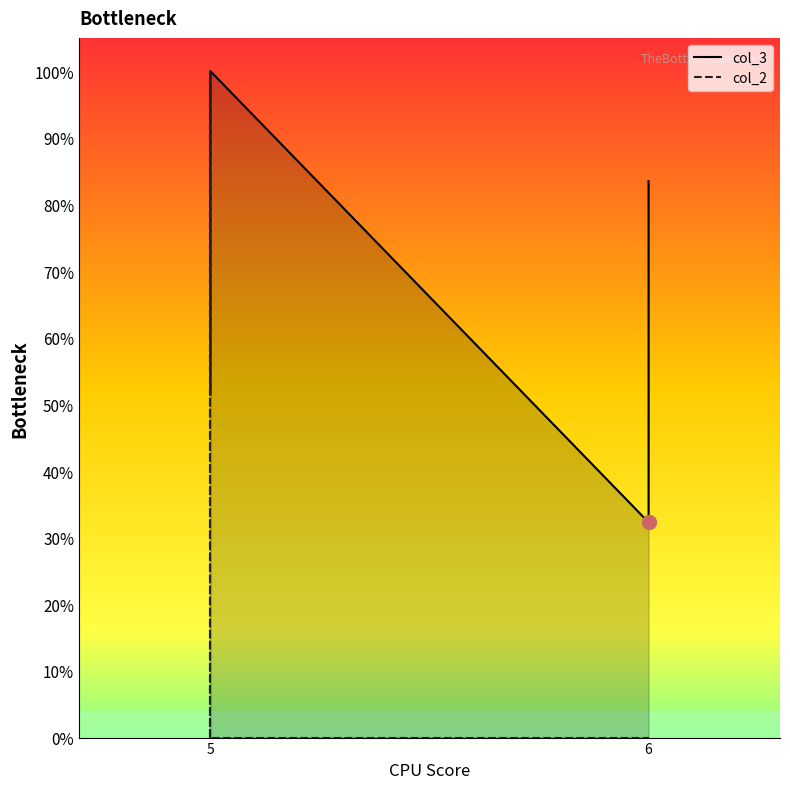

Which has a higher value, 6 or 5?

6